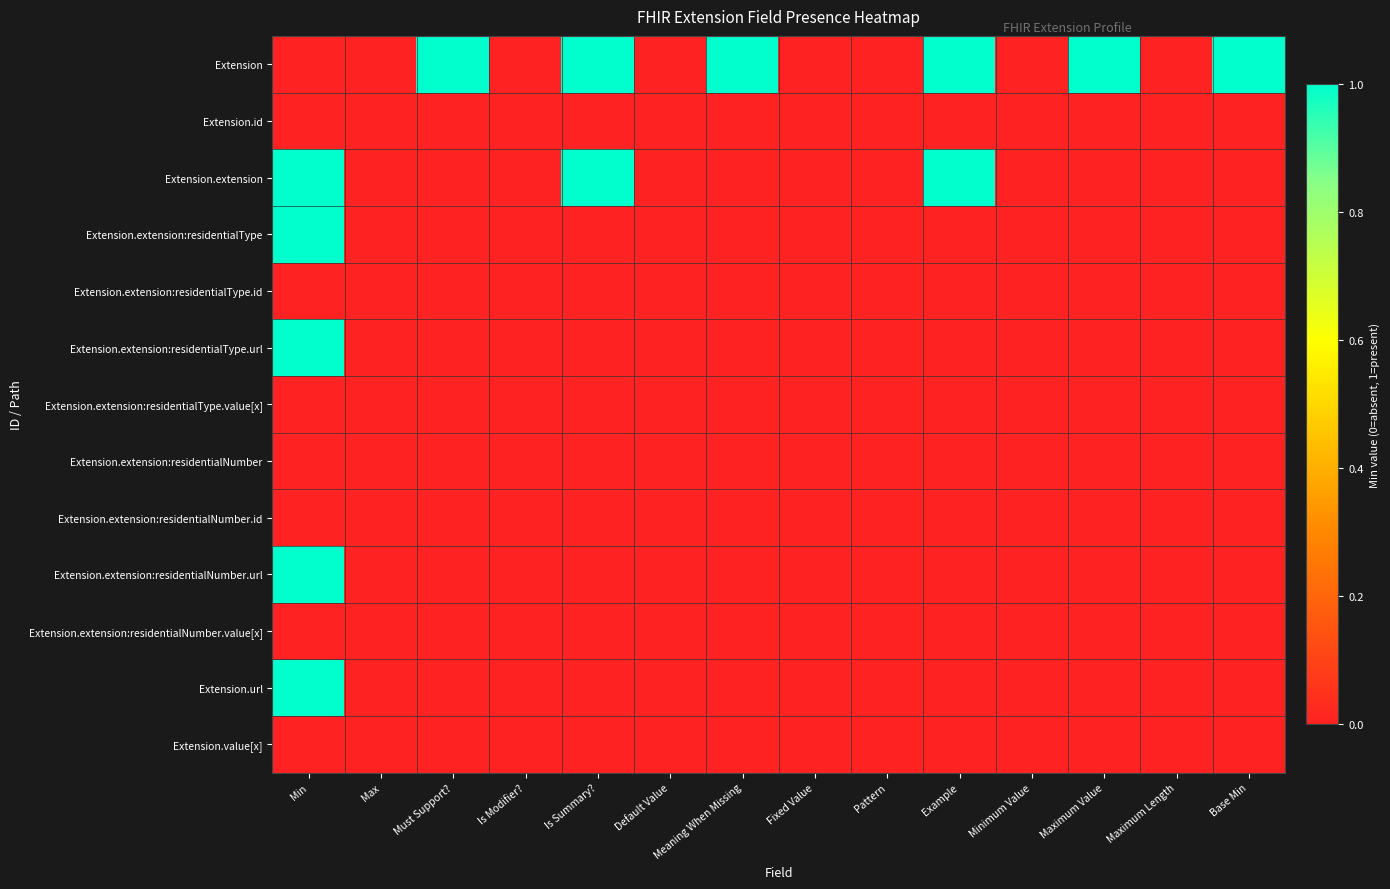

Reading left to right, what are all the values shown in this chart?

Extension: Min=0	Max=0	Must Support?=1	Is Modifier?=0	Is Summary?=1	Default Value=0	Meaning When Missing=1	Fixed Value=0	Pattern=0	Example=1	Minimum Value=0	Maximum Value=1	Maximum Length=0	Base Min=1
Extension.id: Min=0	Max=0	Must Support?=0	Is Modifier?=0	Is Summary?=0	Default Value=0	Meaning When Missing=0	Fixed Value=0	Pattern=0	Example=0	Minimum Value=0	Maximum Value=0	Maximum Length=0	Base Min=0
Extension.extension: Min=1	Max=0	Must Support?=0	Is Modifier?=0	Is Summary?=1	Default Value=0	Meaning When Missing=0	Fixed Value=0	Pattern=0	Example=1	Minimum Value=0	Maximum Value=0	Maximum Length=0	Base Min=0
Extension.extension:residentialType: Min=1	Max=0	Must Support?=0	Is Modifier?=0	Is Summary?=0	Default Value=0	Meaning When Missing=0	Fixed Value=0	Pattern=0	Example=0	Minimum Value=0	Maximum Value=0	Maximum Length=0	Base Min=0
Extension.extension:residentialType.id: Min=0	Max=0	Must Support?=0	Is Modifier?=0	Is Summary?=0	Default Value=0	Meaning When Missing=0	Fixed Value=0	Pattern=0	Example=0	Minimum Value=0	Maximum Value=0	Maximum Length=0	Base Min=0
Extension.extension:residentialType.url: Min=1	Max=0	Must Support?=0	Is Modifier?=0	Is Summary?=0	Default Value=0	Meaning When Missing=0	Fixed Value=0	Pattern=0	Example=0	Minimum Value=0	Maximum Value=0	Maximum Length=0	Base Min=0
Extension.extension:residentialType.value[x]: Min=0	Max=0	Must Support?=0	Is Modifier?=0	Is Summary?=0	Default Value=0	Meaning When Missing=0	Fixed Value=0	Pattern=0	Example=0	Minimum Value=0	Maximum Value=0	Maximum Length=0	Base Min=0
Extension.extension:residentialNumber: Min=0	Max=0	Must Support?=0	Is Modifier?=0	Is Summary?=0	Default Value=0	Meaning When Missing=0	Fixed Value=0	Pattern=0	Example=0	Minimum Value=0	Maximum Value=0	Maximum Length=0	Base Min=0
Extension.extension:residentialNumber.id: Min=0	Max=0	Must Support?=0	Is Modifier?=0	Is Summary?=0	Default Value=0	Meaning When Missing=0	Fixed Value=0	Pattern=0	Example=0	Minimum Value=0	Maximum Value=0	Maximum Length=0	Base Min=0
Extension.extension:residentialNumber.url: Min=1	Max=0	Must Support?=0	Is Modifier?=0	Is Summary?=0	Default Value=0	Meaning When Missing=0	Fixed Value=0	Pattern=0	Example=0	Minimum Value=0	Maximum Value=0	Maximum Length=0	Base Min=0
Extension.extension:residentialNumber.value[x]: Min=0	Max=0	Must Support?=0	Is Modifier?=0	Is Summary?=0	Default Value=0	Meaning When Missing=0	Fixed Value=0	Pattern=0	Example=0	Minimum Value=0	Maximum Value=0	Maximum Length=0	Base Min=0
Extension.url: Min=1	Max=0	Must Support?=0	Is Modifier?=0	Is Summary?=0	Default Value=0	Meaning When Missing=0	Fixed Value=0	Pattern=0	Example=0	Minimum Value=0	Maximum Value=0	Maximum Length=0	Base Min=0
Extension.value[x]: Min=0	Max=0	Must Support?=0	Is Modifier?=0	Is Summary?=0	Default Value=0	Meaning When Missing=0	Fixed Value=0	Pattern=0	Example=0	Minimum Value=0	Maximum Value=0	Maximum Length=0	Base Min=0